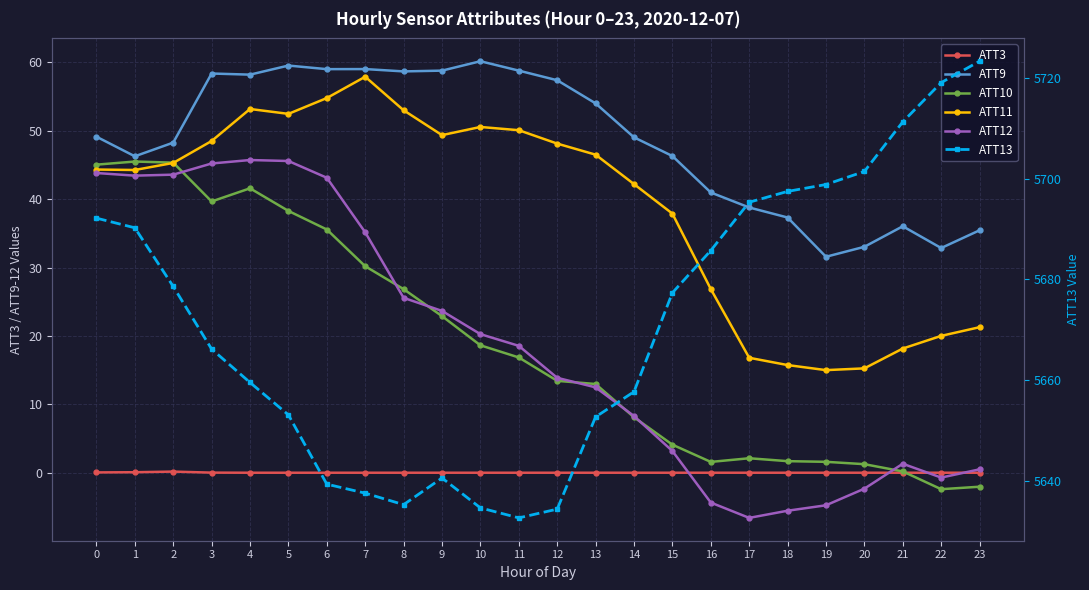

How many interior local peaks does the ATT12 series have?

2